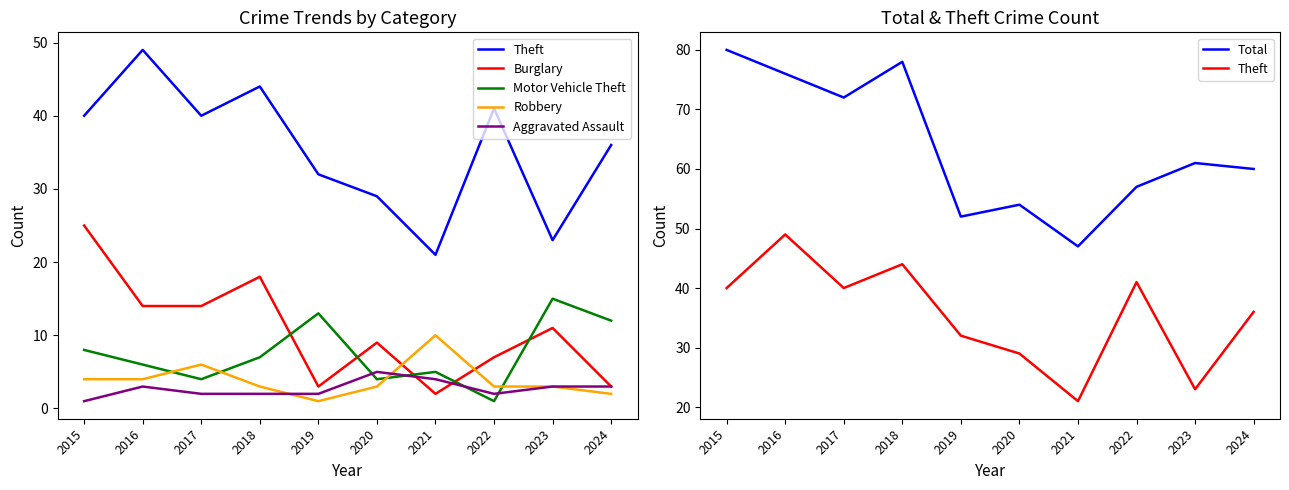

At 2020, list the series in order from smallest to largest.

Robbery, Motor Vehicle Theft, Aggravated Assault, Burglary, Theft, Total